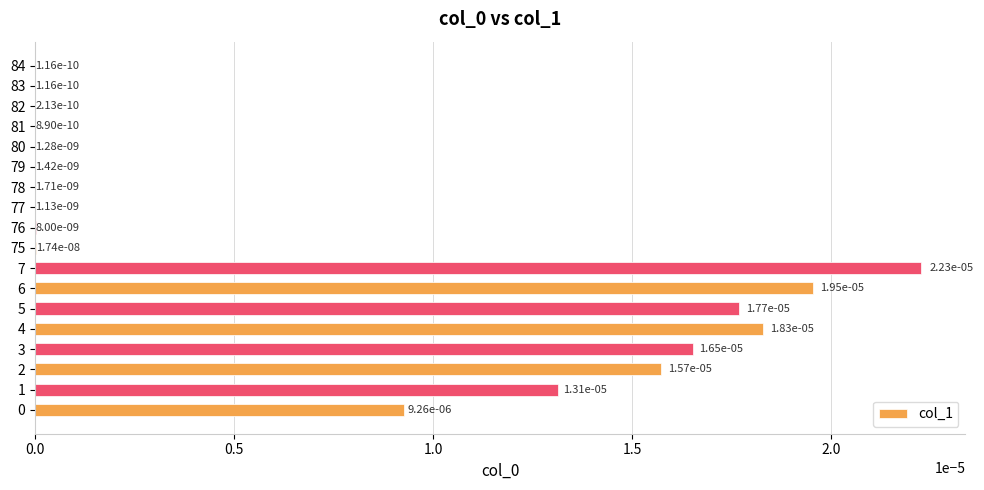

Between 5 and 7, which is larger?

7